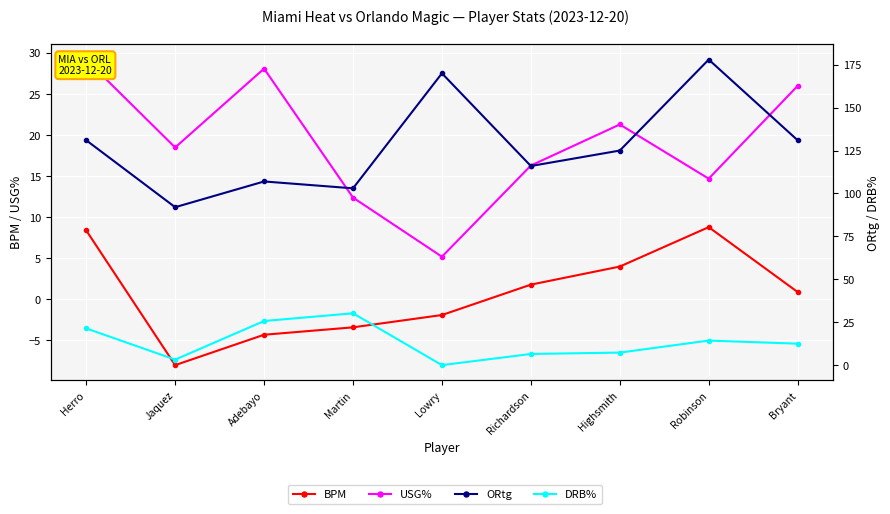

What position from the left is Bryant?

9